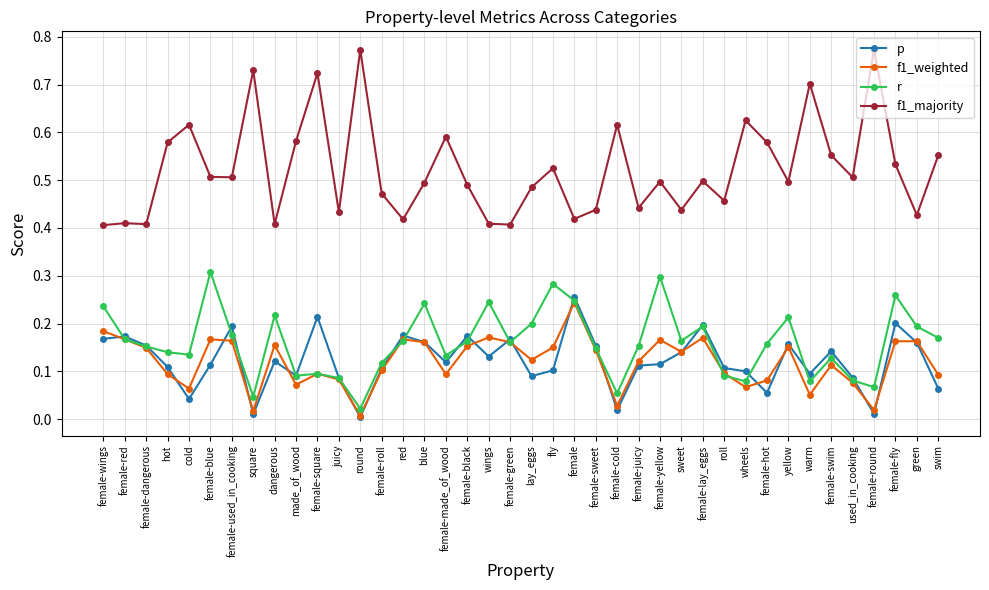

Rank the series by their maximum value, from lowest to highest.

f1_weighted, p, r, f1_majority